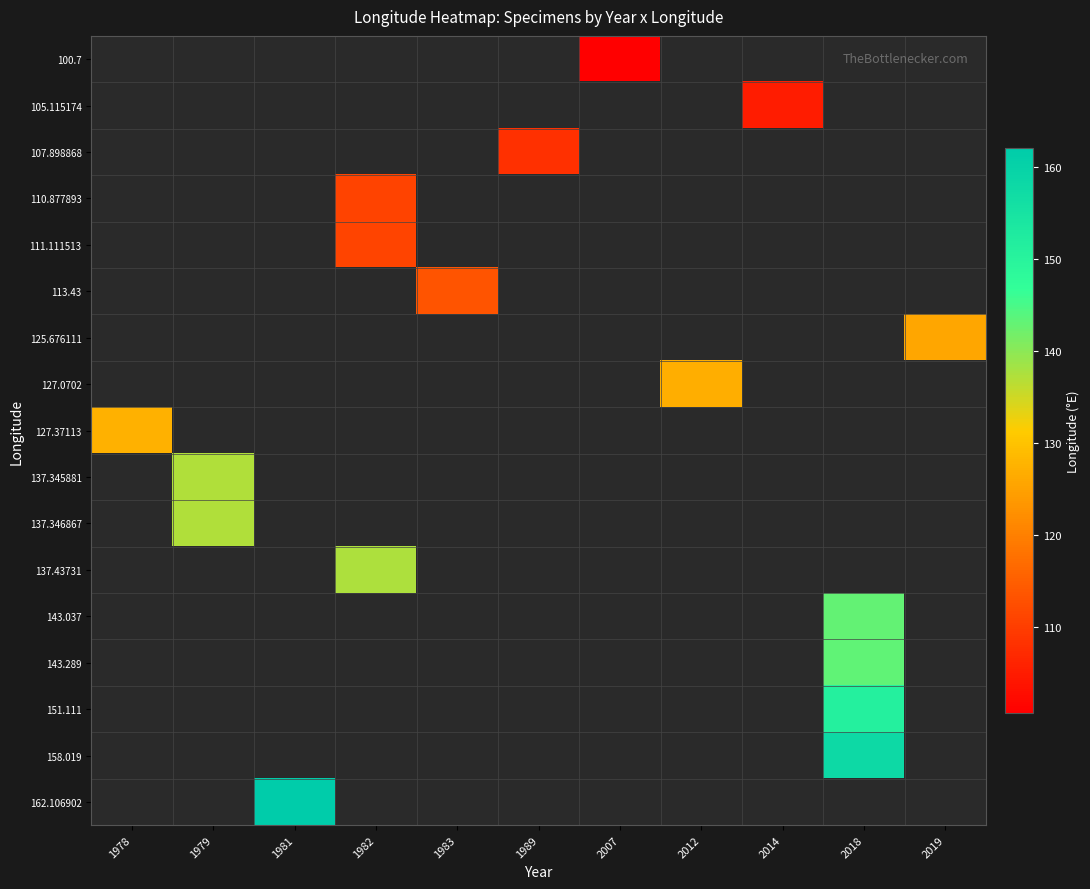

Between 2014 and 1978, which is larger?

2014